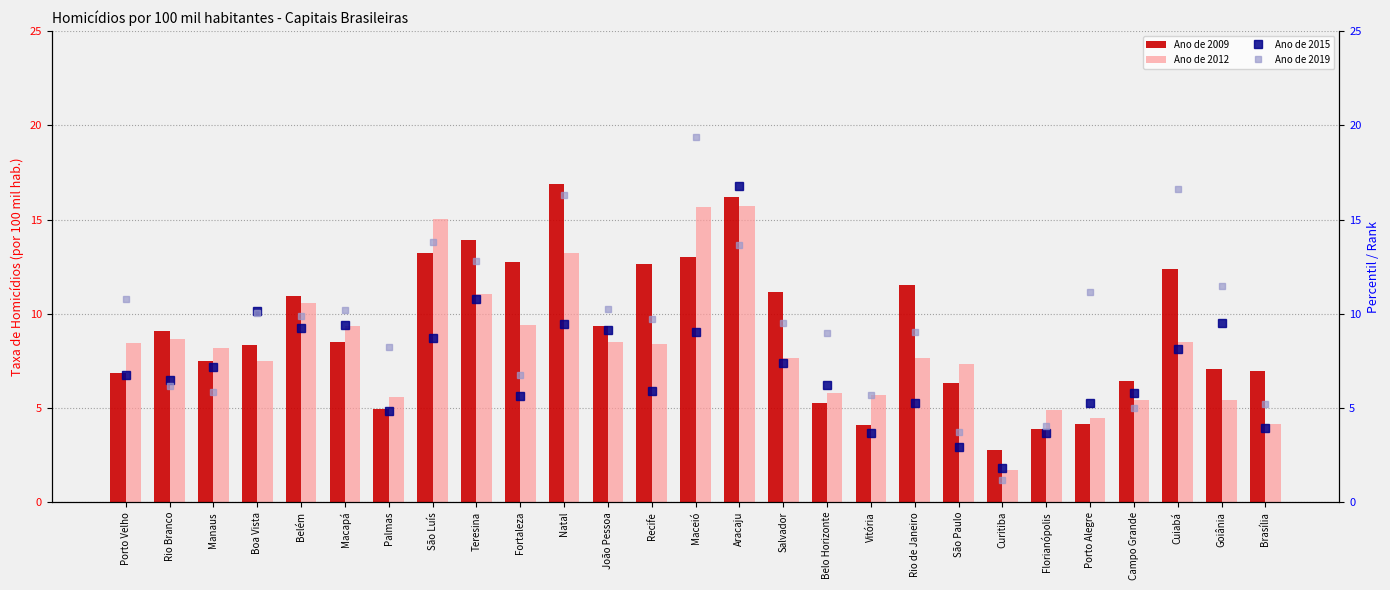

Which series changed the most between Palmas and Teresina?

Ano de 2009